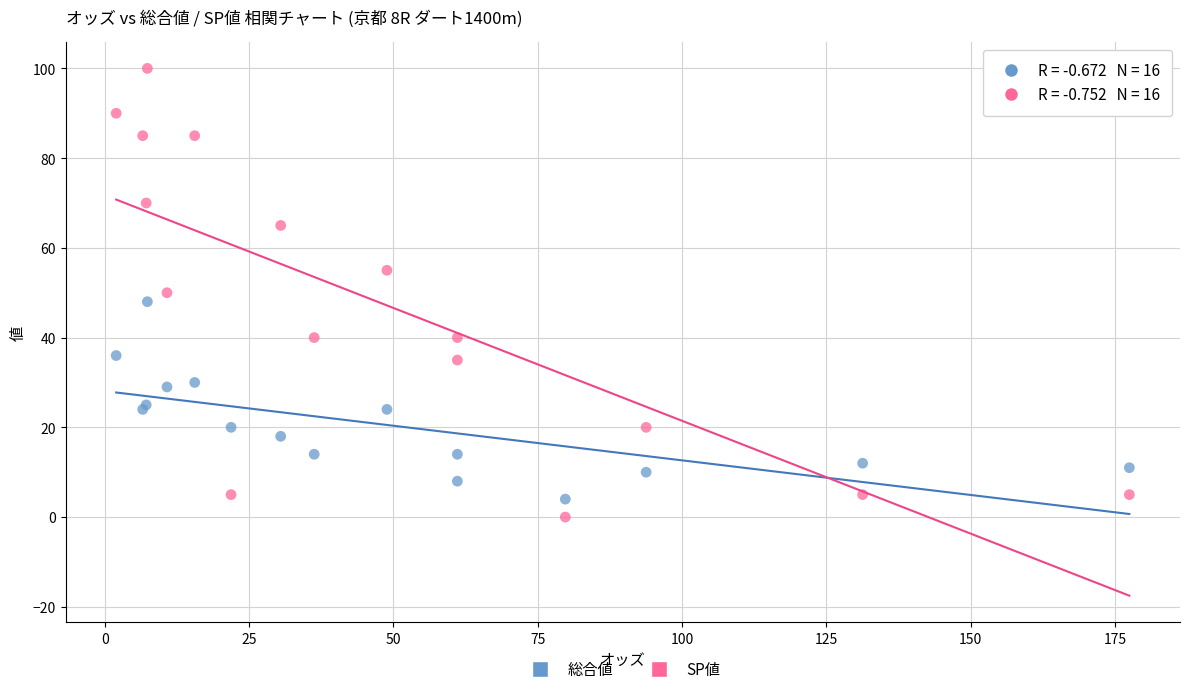

Which series reaches the minimum Y coordinate?

SP値